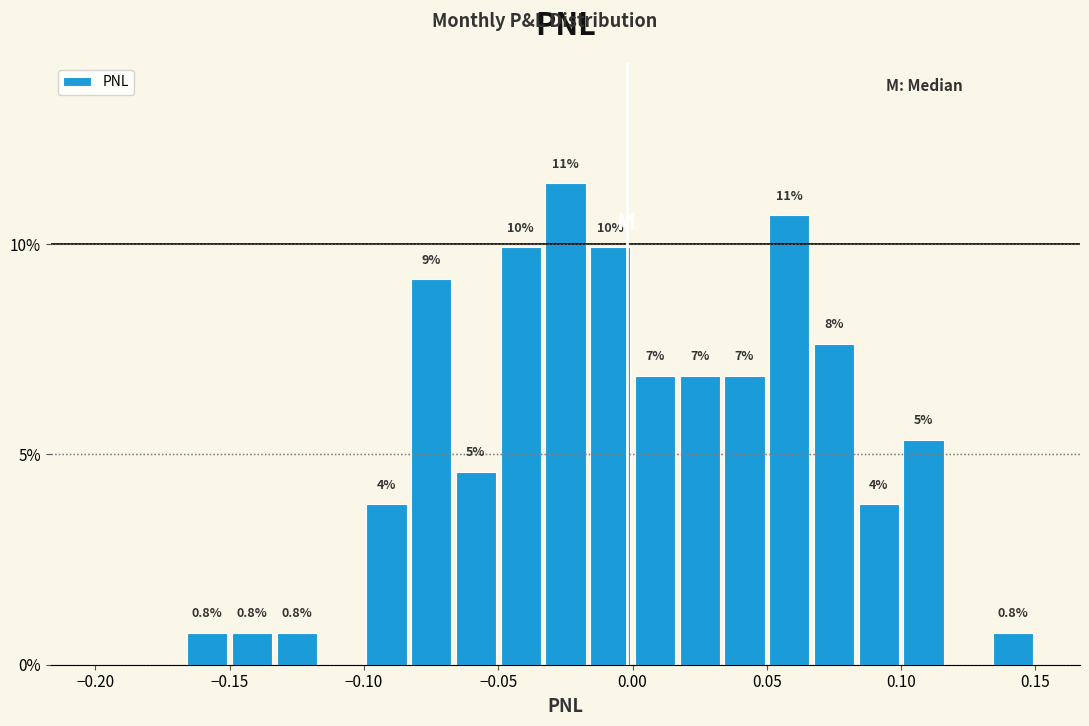

Read against the x-axis, roughly where is the centre of the tallest bar?

-0.025